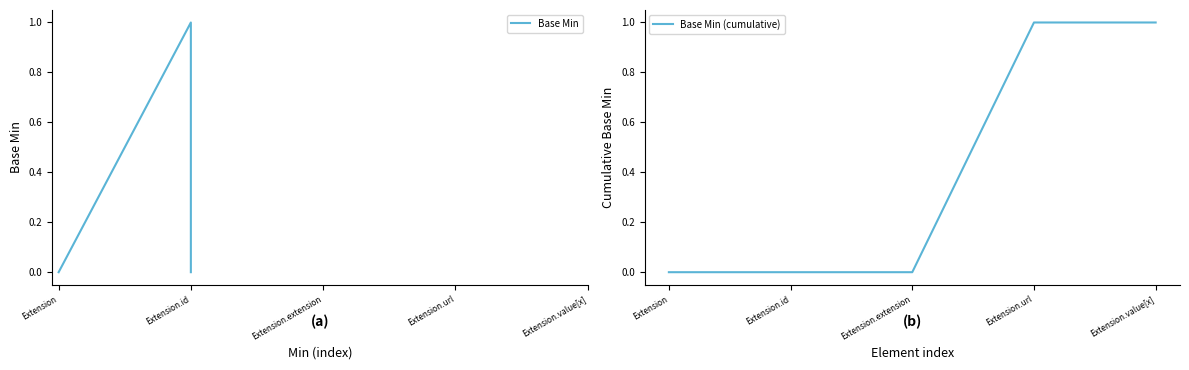

The Base Min (cumulative) series shows 2 at Extension.url. True or false?

False